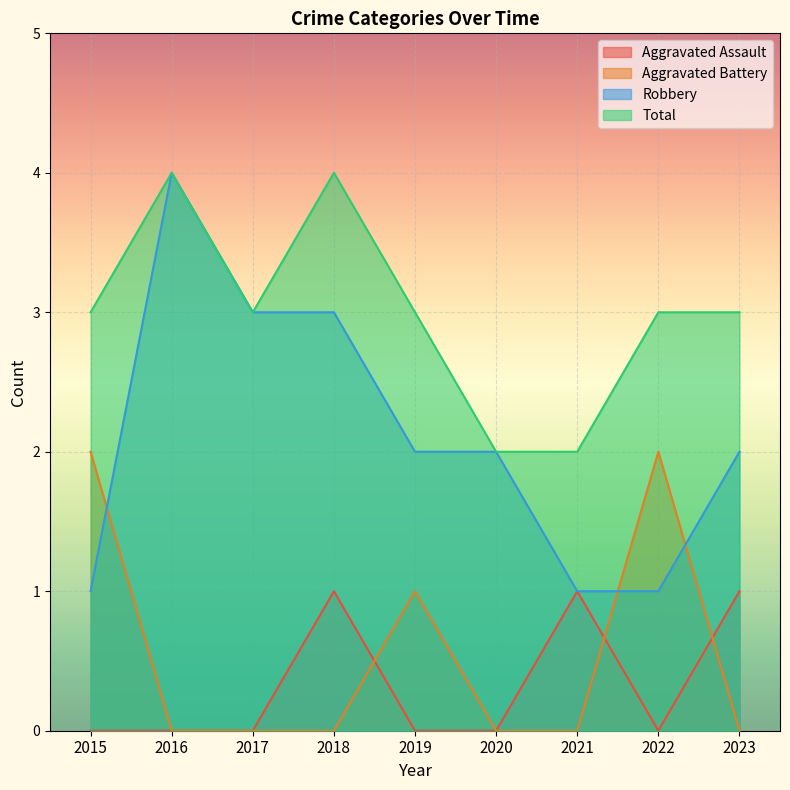

Which series changed the most between 2019 and 2022?

Aggravated Battery